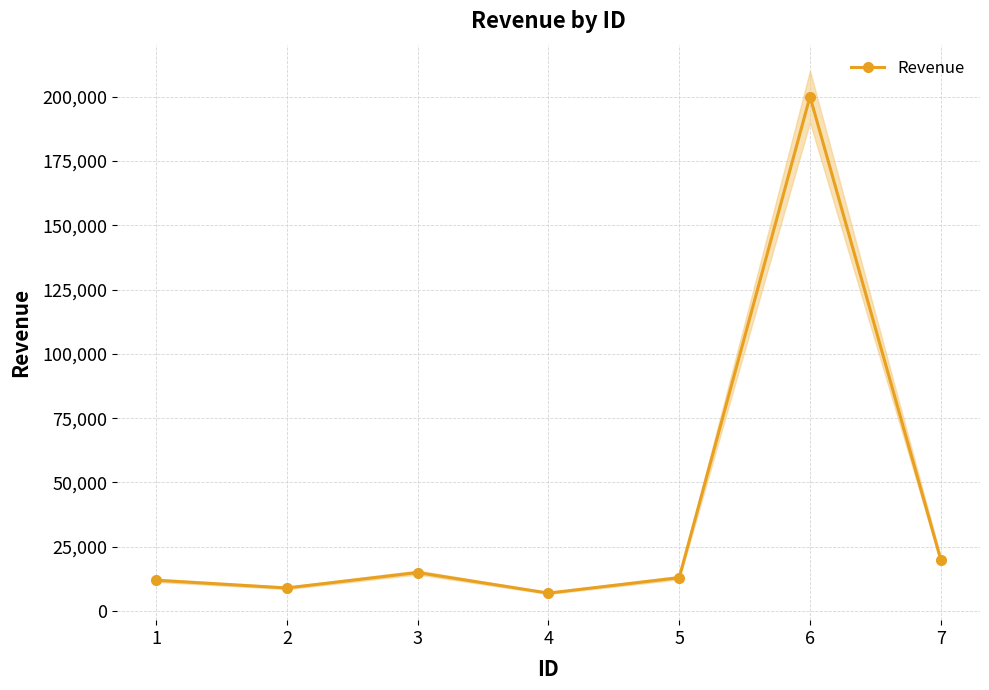

True or false: there are more than 1 points higher than both neighbors.

True